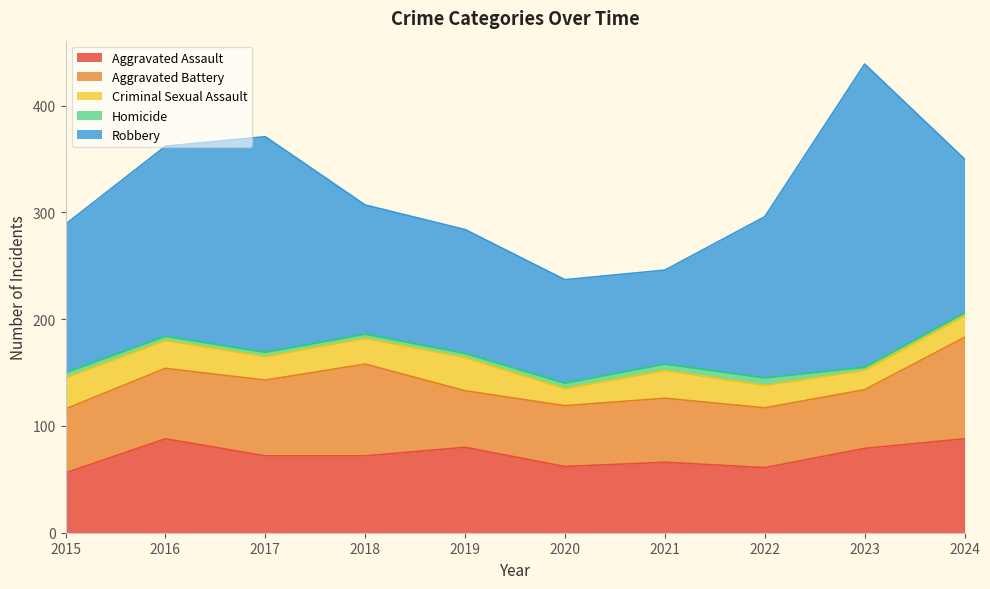

What is the highest value of the Aggravated Battery series?

95